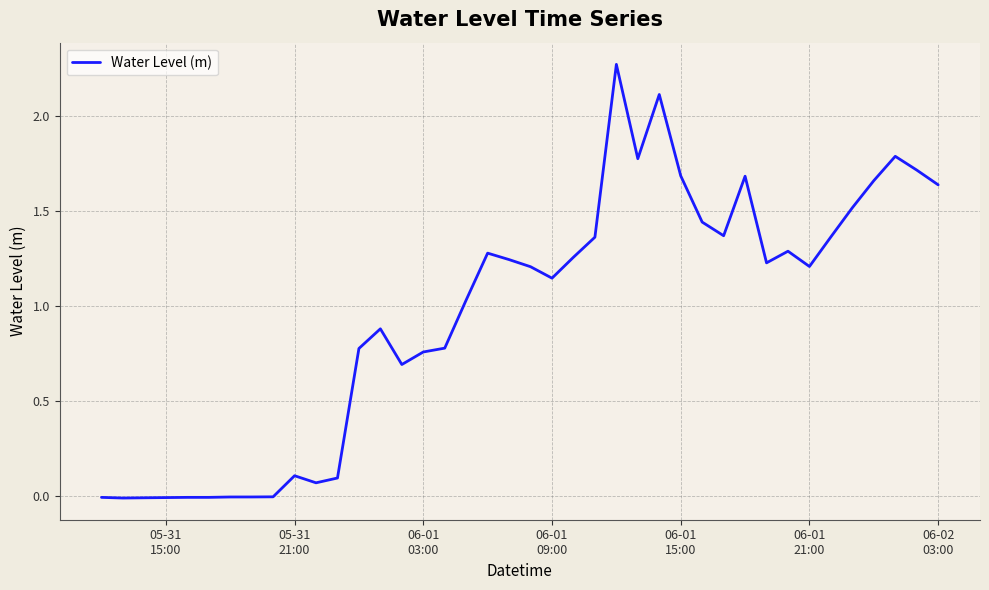

Is this an area chart (filled region under the line)?

No